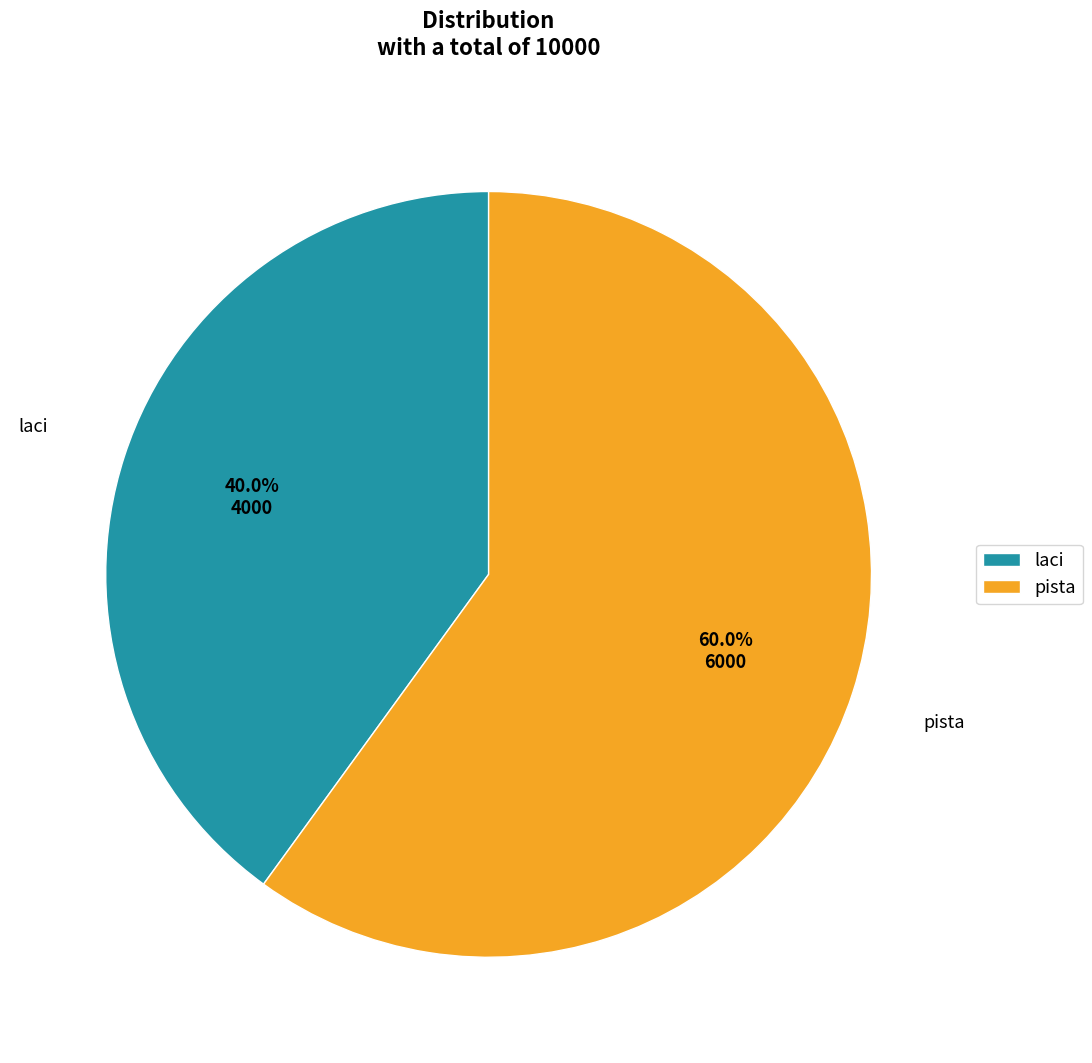

To the nearest percent, what percentage of the pie is pista?

60%